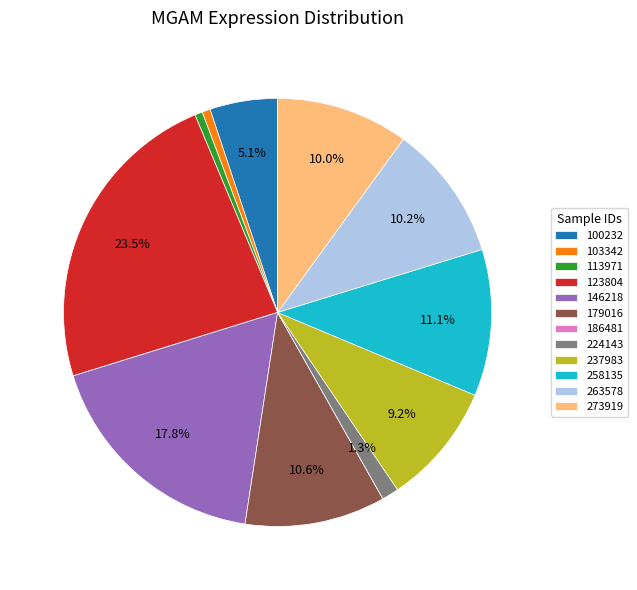

Is it true that 113971 is 1% of the pie?

True